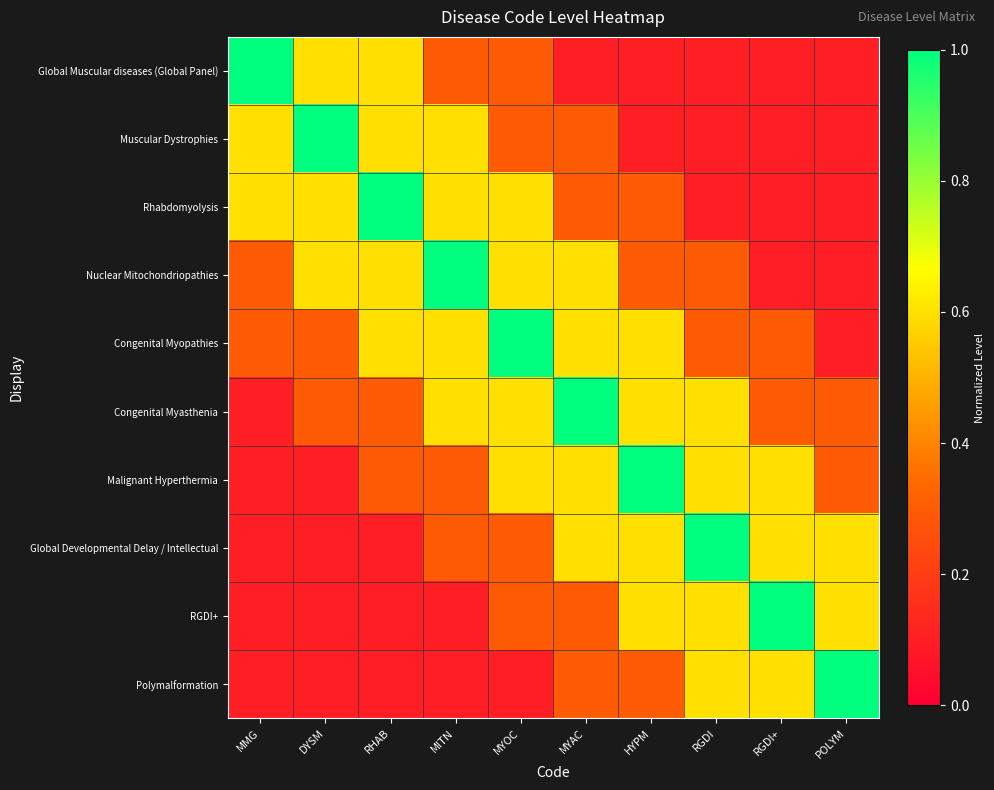

What is the total value across all series at RGDI?

4.3